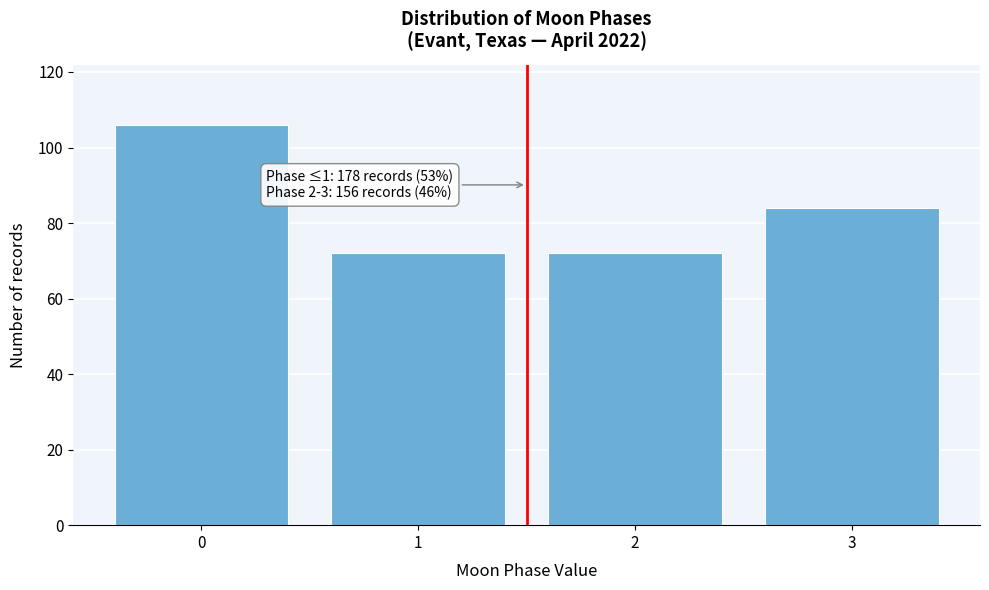

Which range on the x-axis has the tallest bar?

-0.5 to 0.5